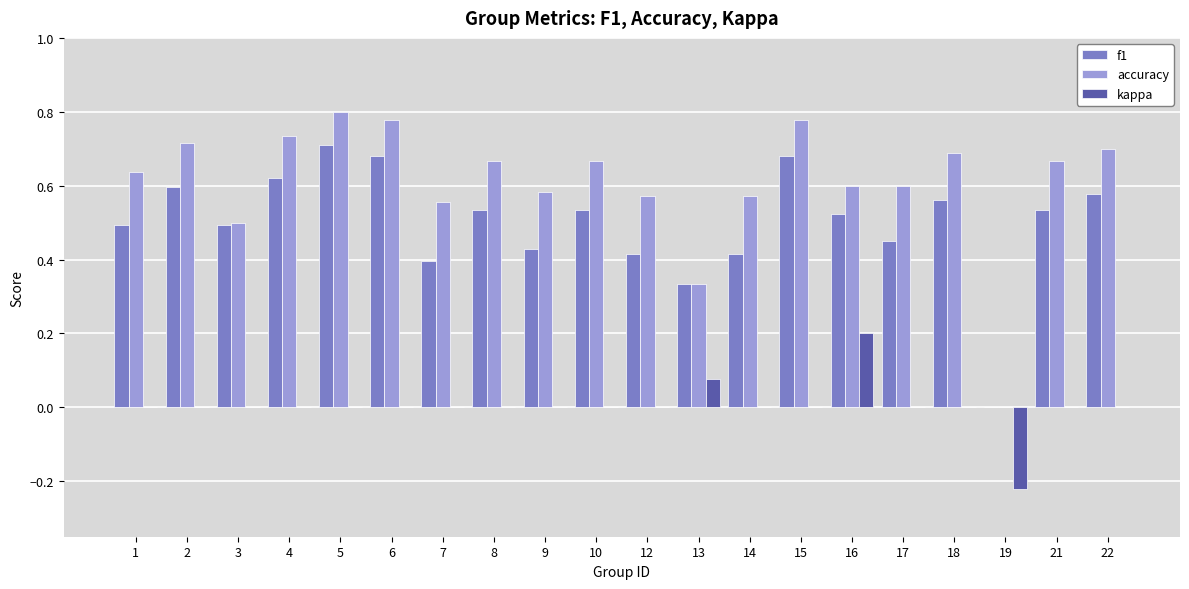

Are the bars grouped side by side (vs. stacked)?

Yes